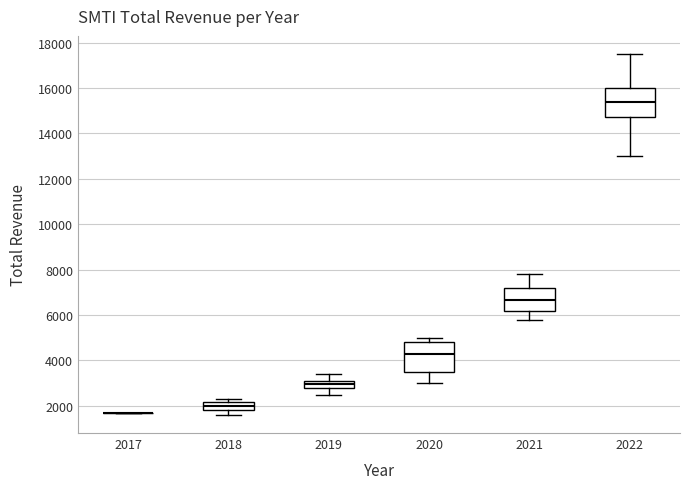

Reading left to right, read every box against the y-axis: the position of its median line, the range the box covers, and the ends of its whiskers. The values are not printed on the chart, so give them approximately, as read against the axis.

2017: box collapsed to a line at 1800, whiskers 1800 to 1800
2018: median 2000, box 1800 to 2200, whiskers 1600 to 2400
2019: median 3000, box 2800 to 3200, whiskers 2600 to 3400
2020: median 4400, box 3600 to 4800, whiskers 3000 to 5000
2021: median 6600, box 6200 to 7200, whiskers 5800 to 7800
2022: median 15400, box 14800 to 16000, whiskers 13000 to 17600